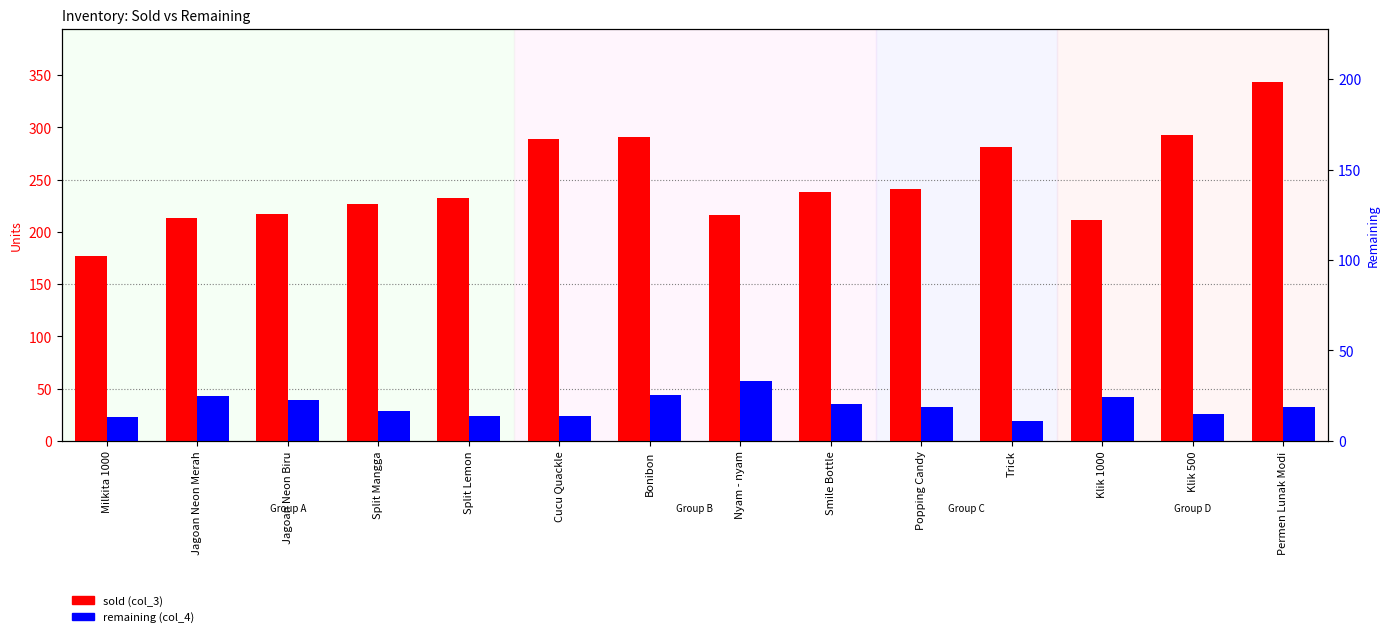

What is the sum of the remaining (col_4) values at Split Mangga and Klik 1000?

71